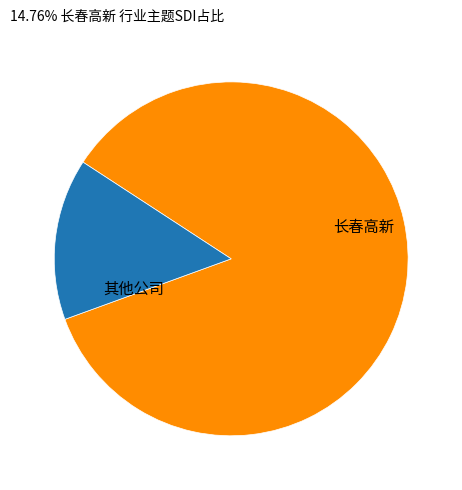

Does any single category account for the majority?

Yes